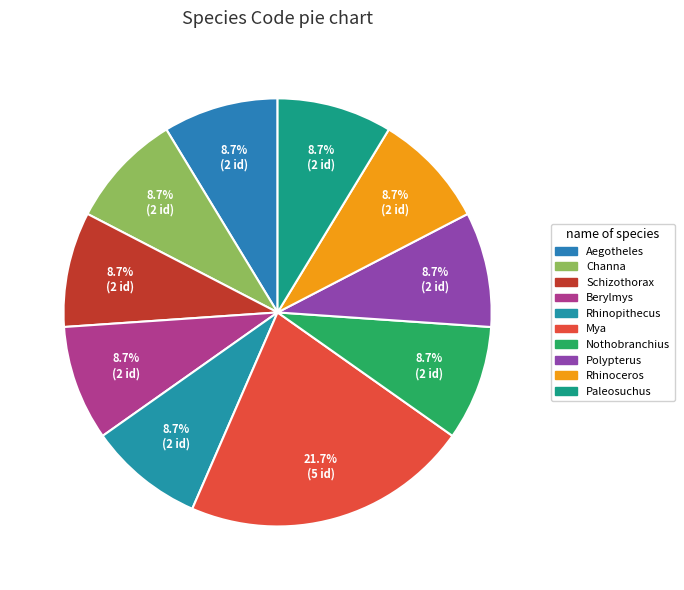

How many slices are in this pie chart?

10